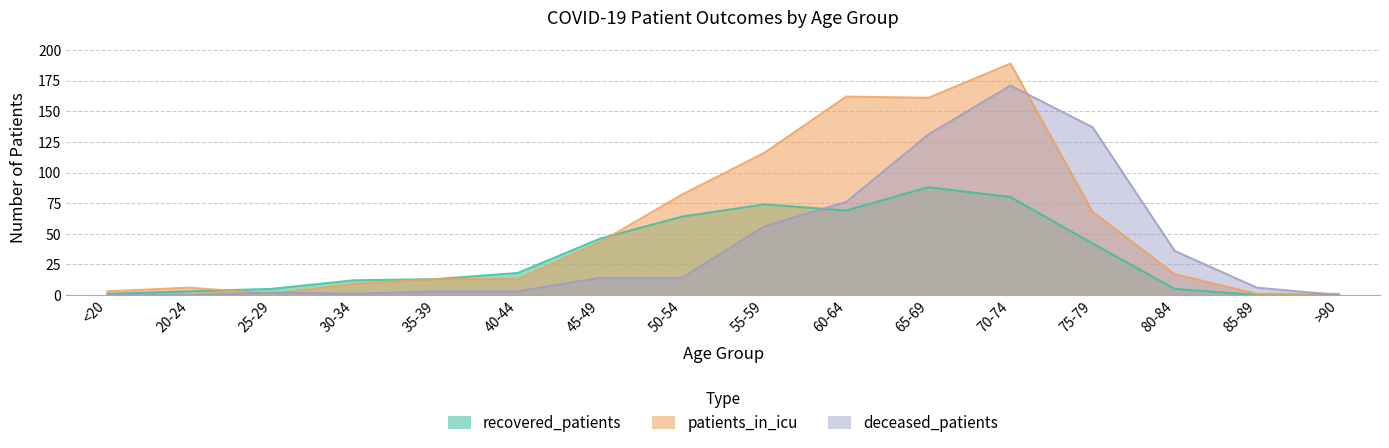

What is the value of the deceased_patients point at the 9th from the left?

56